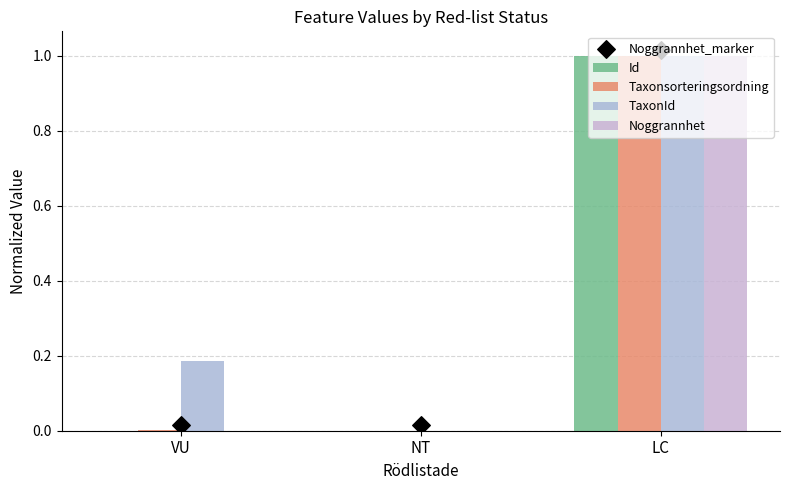

Is the value of Taxonsorteringsordning at LC greater than the value of Id at VU?

Yes